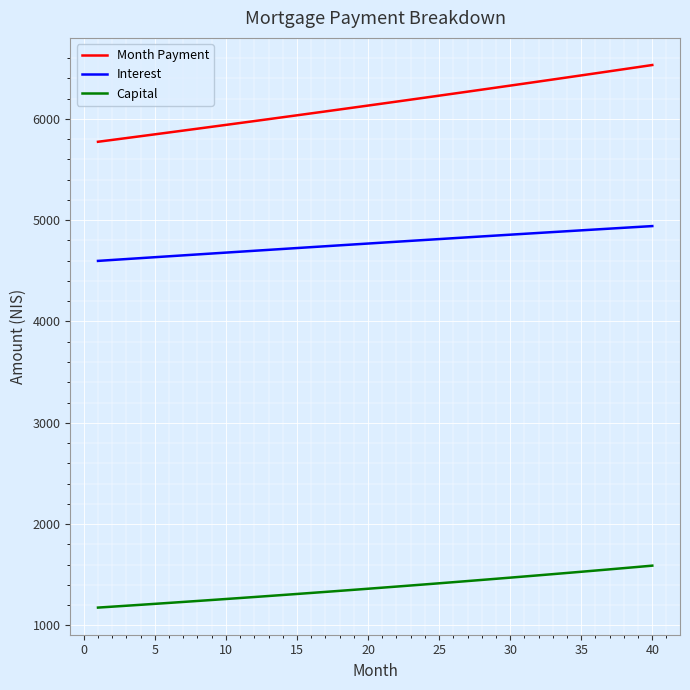

What is the average value of the Month Payment series?

6144.9